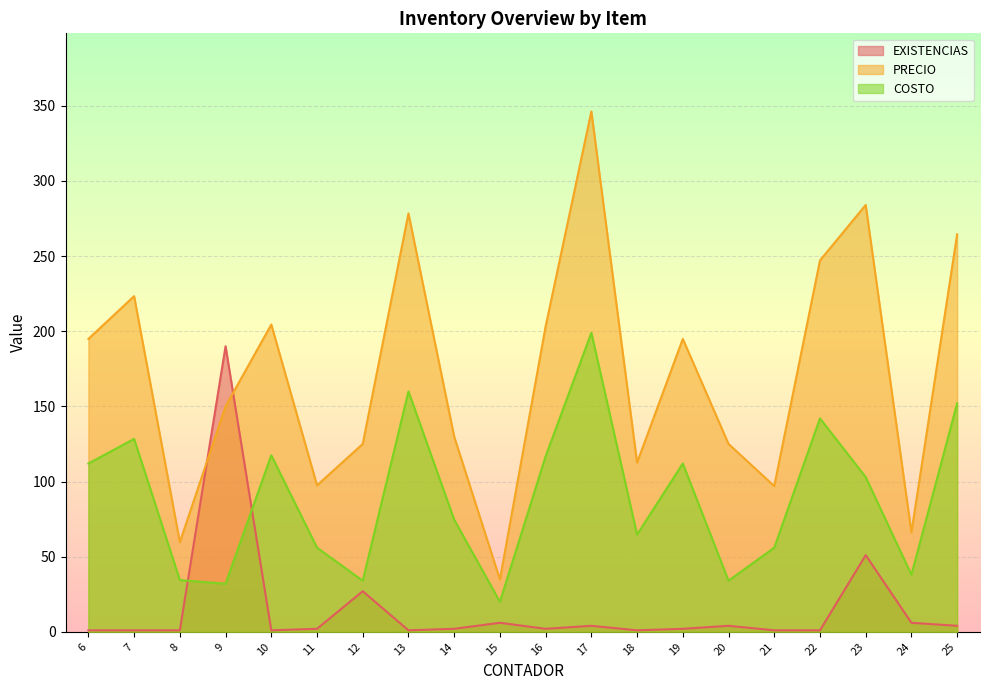

What is the average value of the EXISTENCIAS series?

15.4